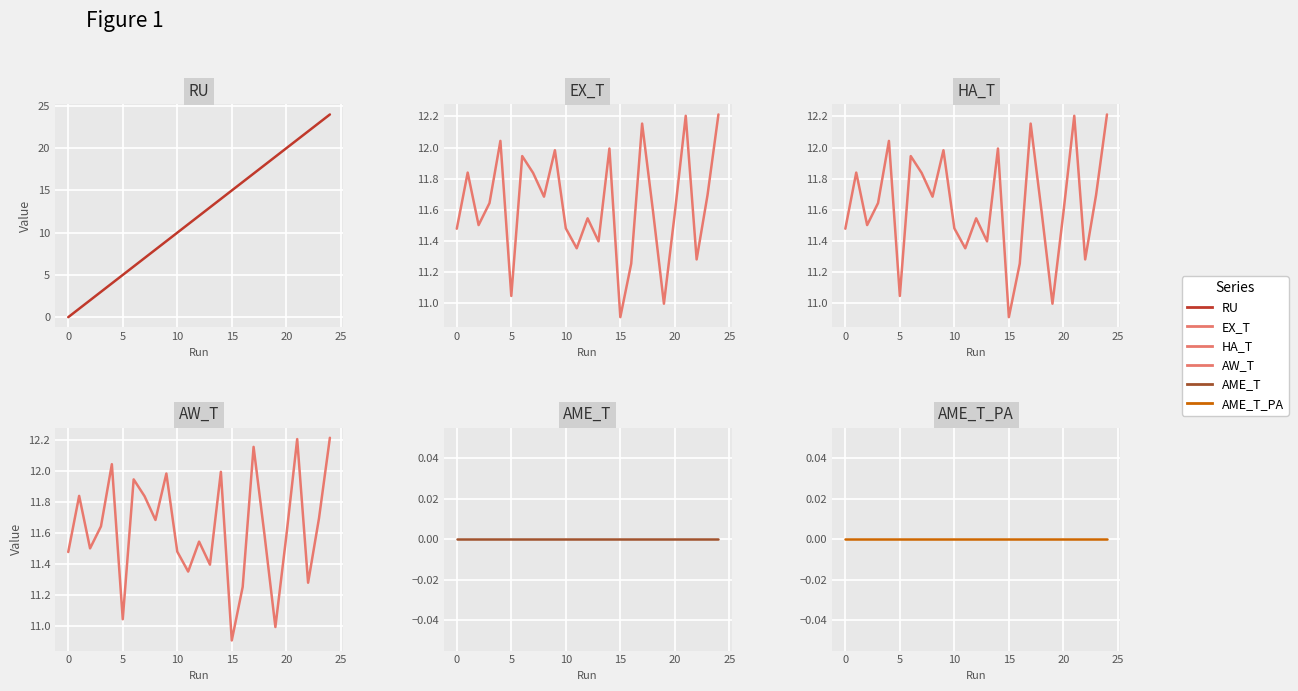

What is the minimum value for EX_T?

10.9